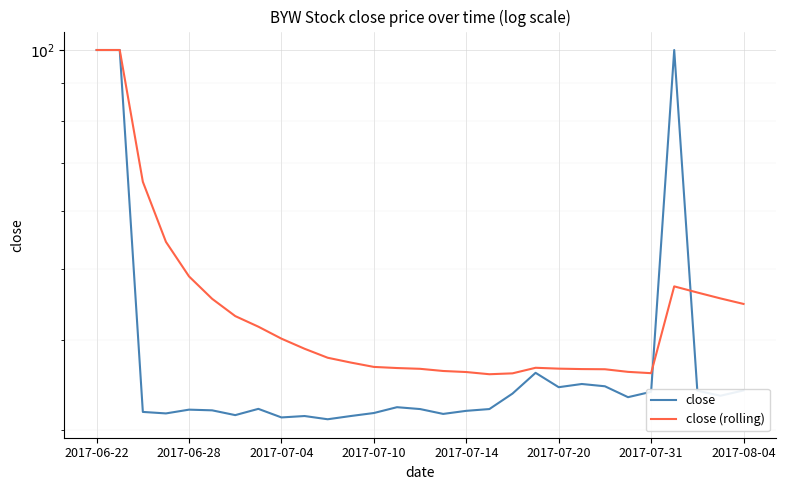

Is the value of close at 2017-07-04 greater than the value of close (rolling) at 11?

No